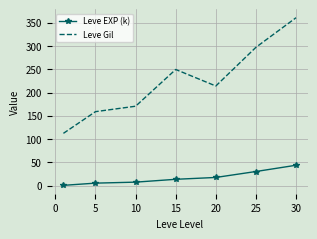

True or false: Leve Gil and Leve EXP (k) intersect in this chart.

False